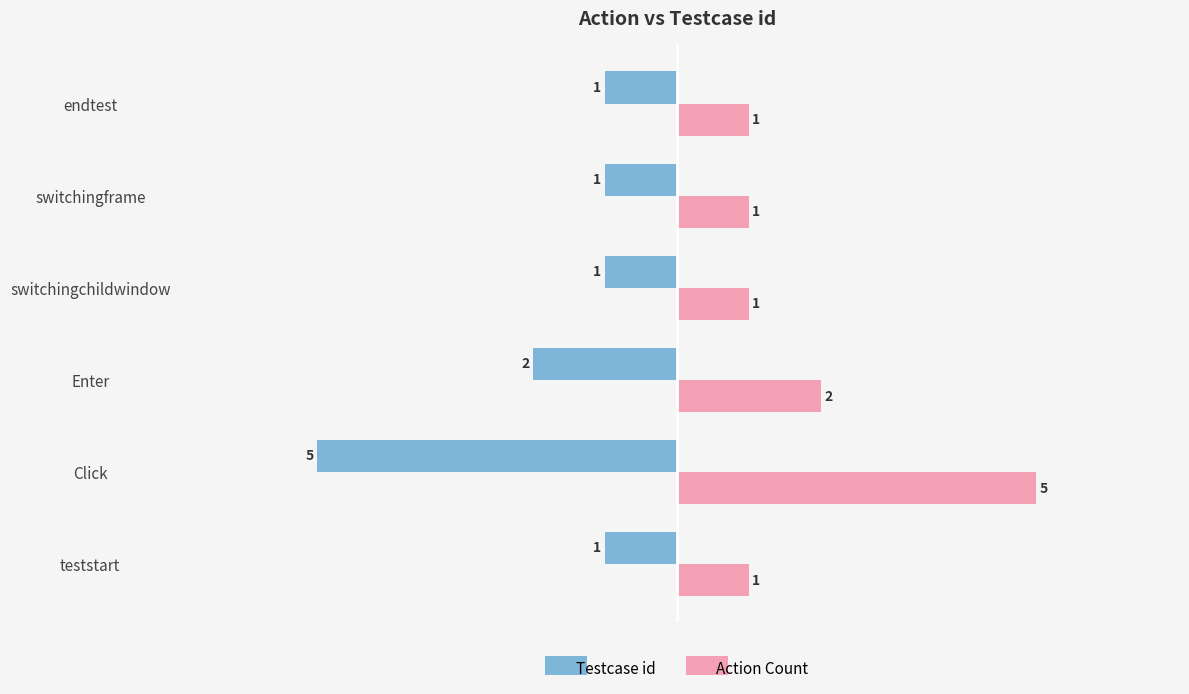

How many values in the Testcase id series are below -1?

2